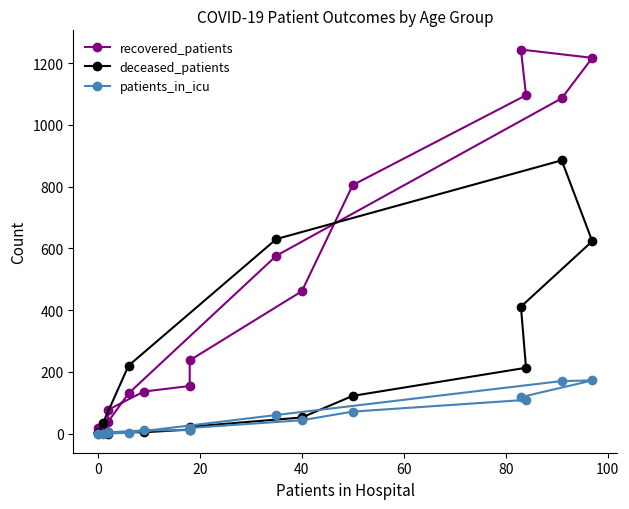

List the series in order of their peak value, highest first.

recovered_patients, deceased_patients, patients_in_icu